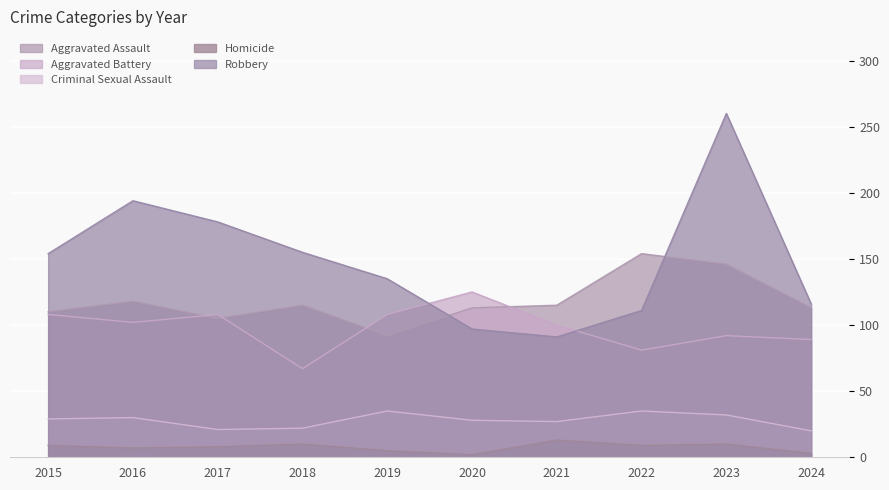

Reading left to right, transcribe all the data shown in this chart.

Aggravated Assault: 110	118	105	115	92	113	115	154	146	113
Aggravated Battery: 108	102	108	67	108	125	100	81	92	89
Criminal Sexual Assault: 29	30	21	22	35	28	27	35	32	20
Homicide: 9	7	8	10	5	2	13	9	10	3
Robbery: 154	194	178	155	135	97	91	111	260	116